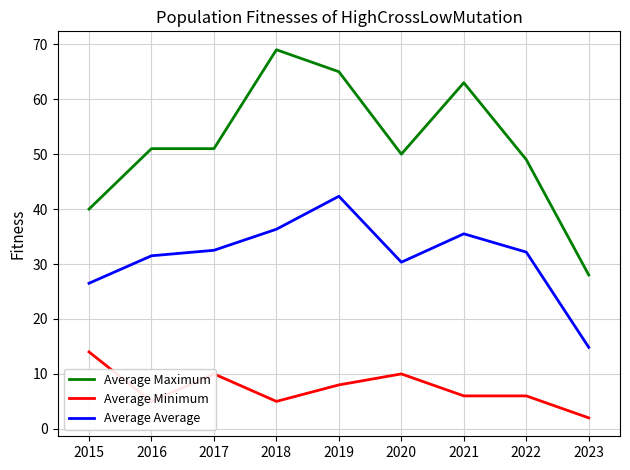

What are all the series names shown in the legend?

Average Maximum, Average Minimum, Average Average